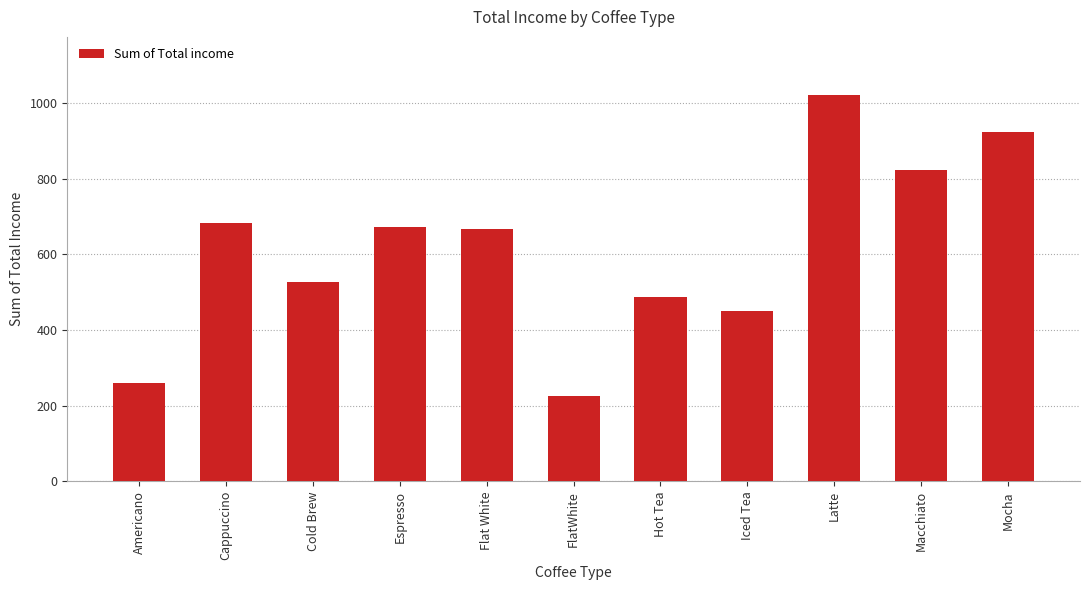

Which label corresponds to the smallest value in the chart?

FlatWhite